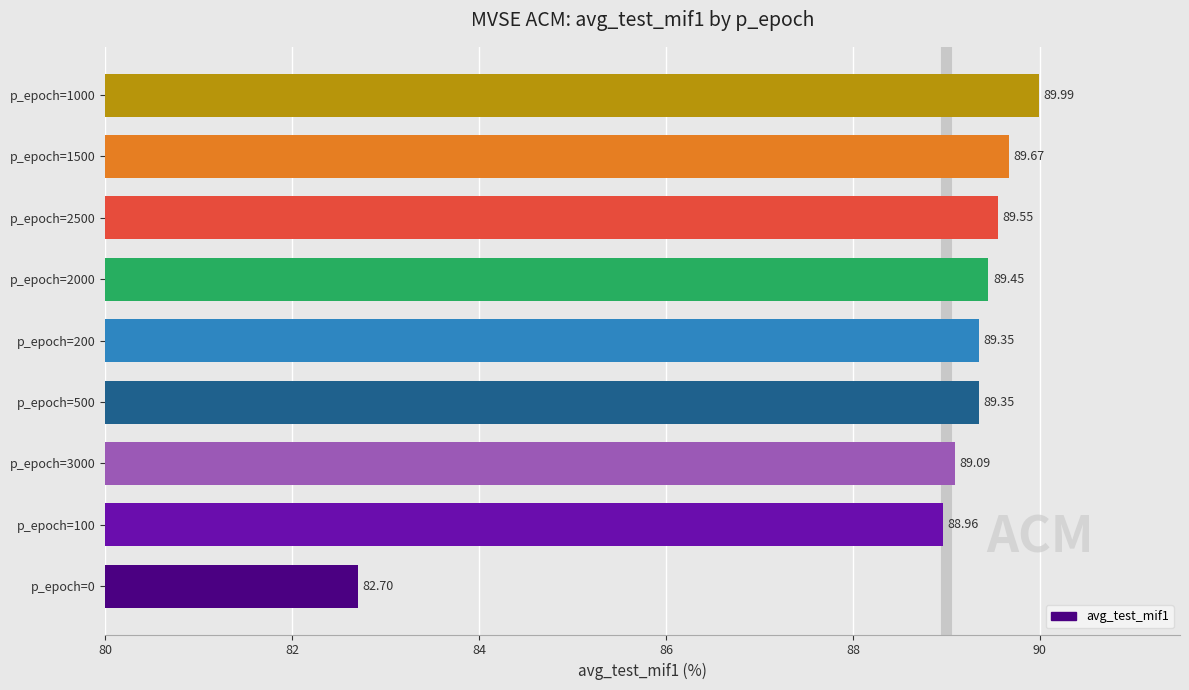

How many data points does each series have?

9